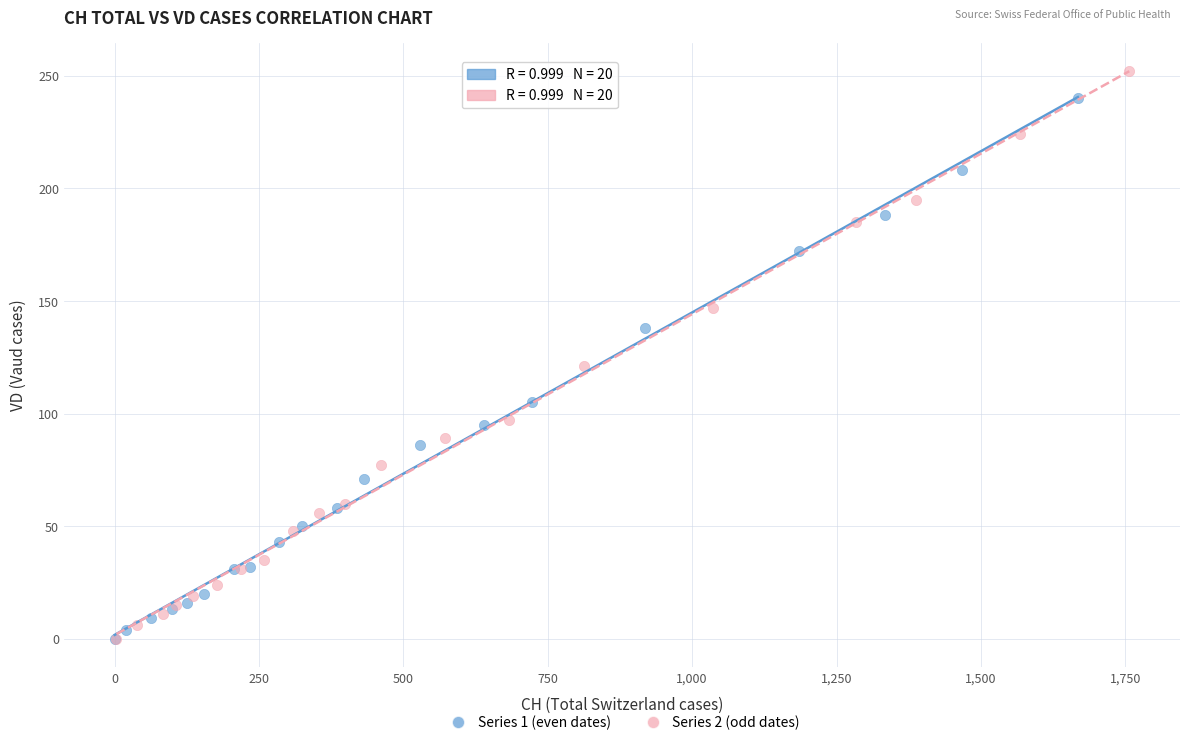

Which series has the largest Y range (max minus min)?

Series 2 (odd dates)